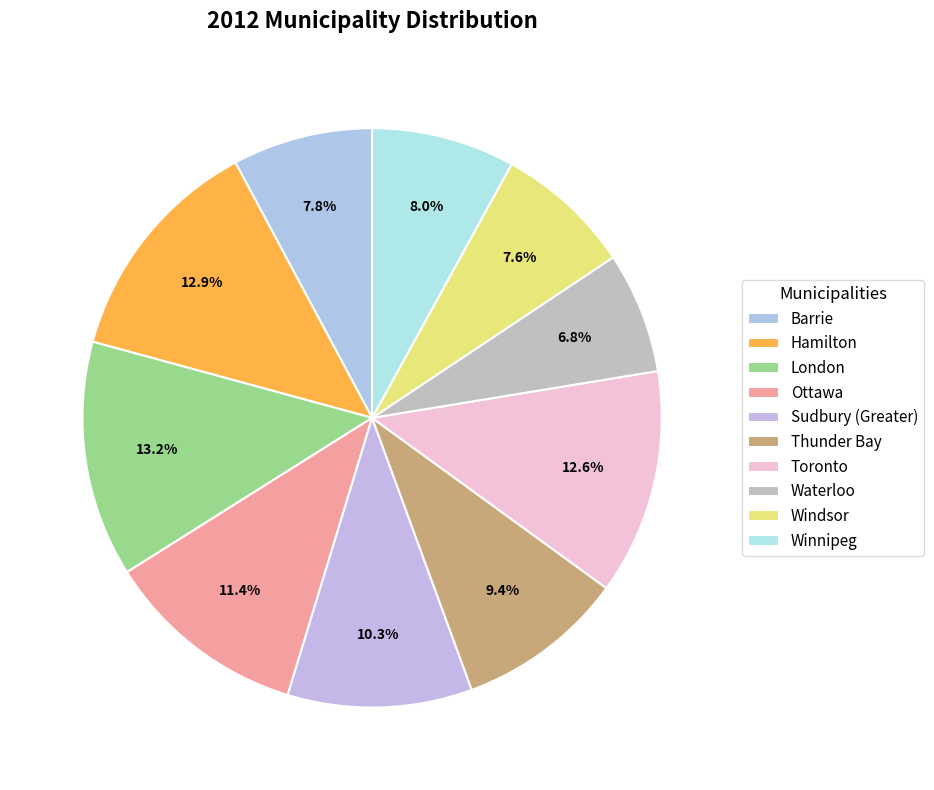

What is the total percentage of Winnipeg and Sudbury (Greater)?

18.3%